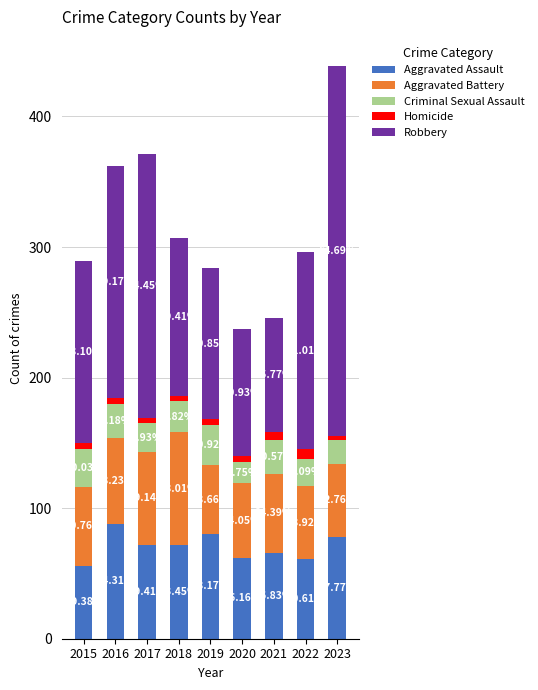

True or false: Homicide has a value of 10 at 2021.

False